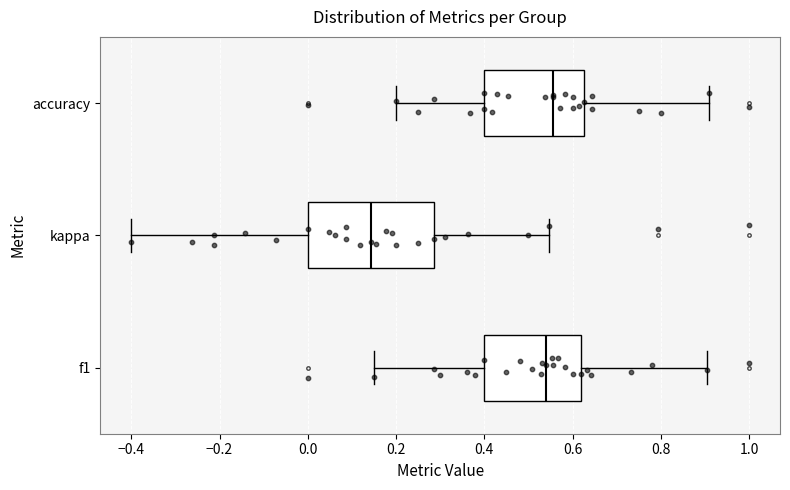

Which box has the furthest to the left median line?

kappa